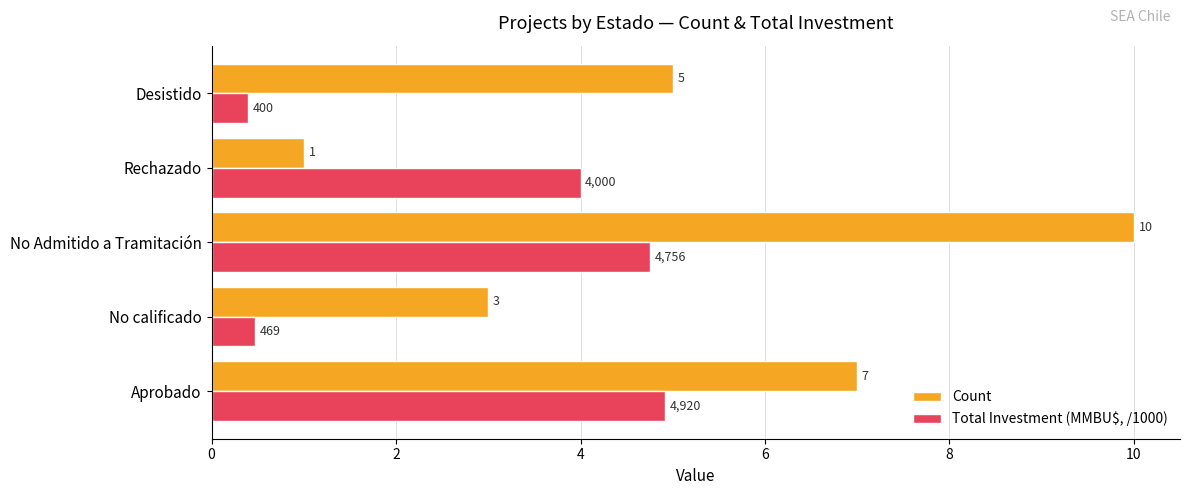

What are all the series names shown in the legend?

Count, Total Investment (MMBU$, /1000)